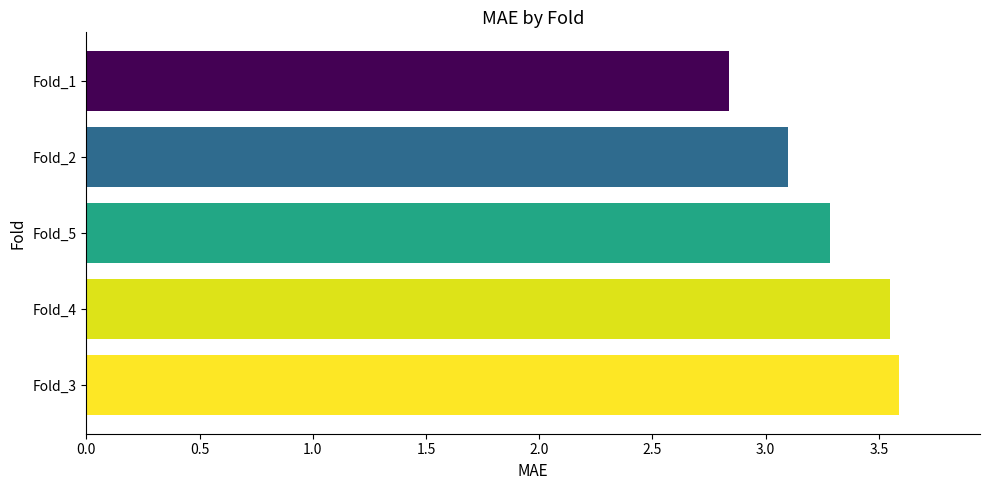

Rank the categories by value from highest to lowest.

Fold_3, Fold_4, Fold_5, Fold_2, Fold_1